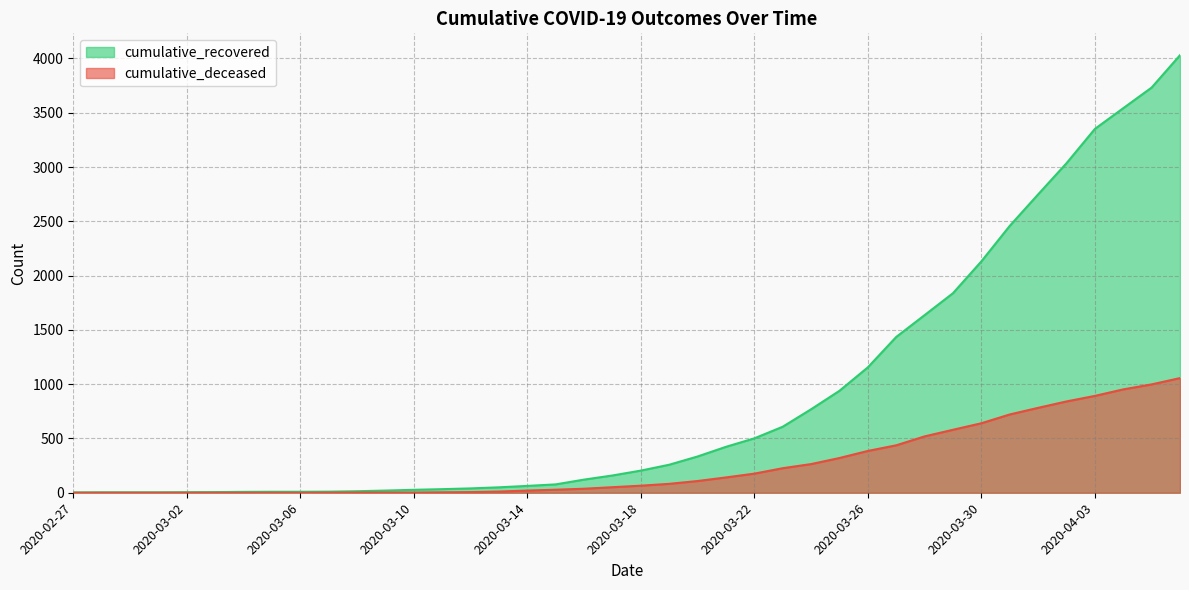

The cumulative_recovered series shows 2145 at 2020-03-27. True or false?

False